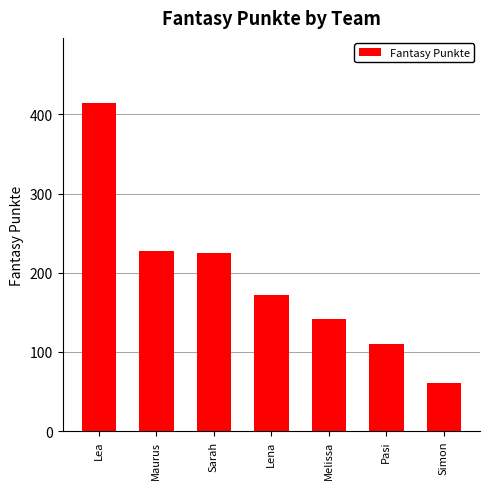

What is the approximate value at Simon, to the nearest 5?

60